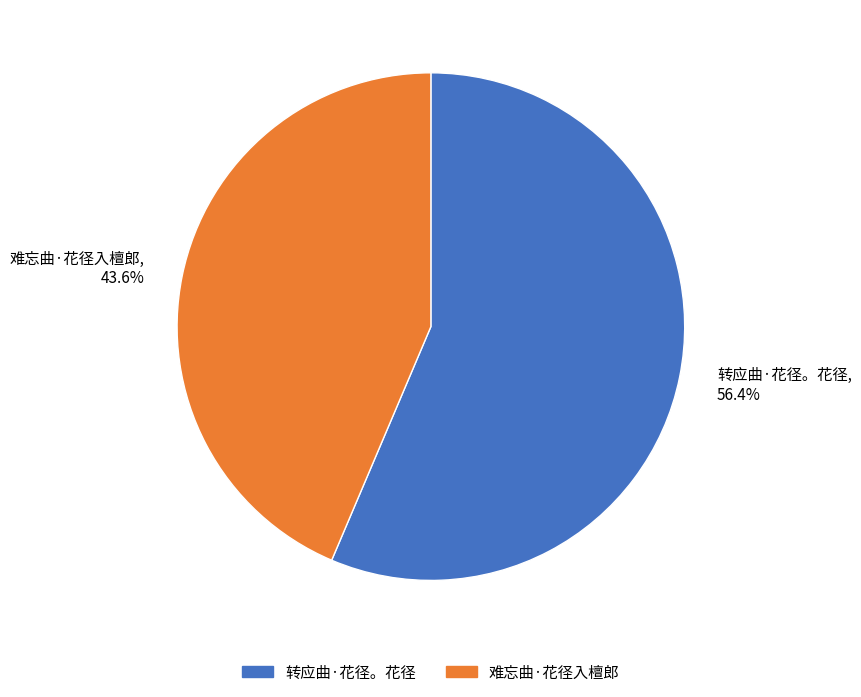

True or false: 转应曲·花径。花径 accounts for 56% of the total.

True